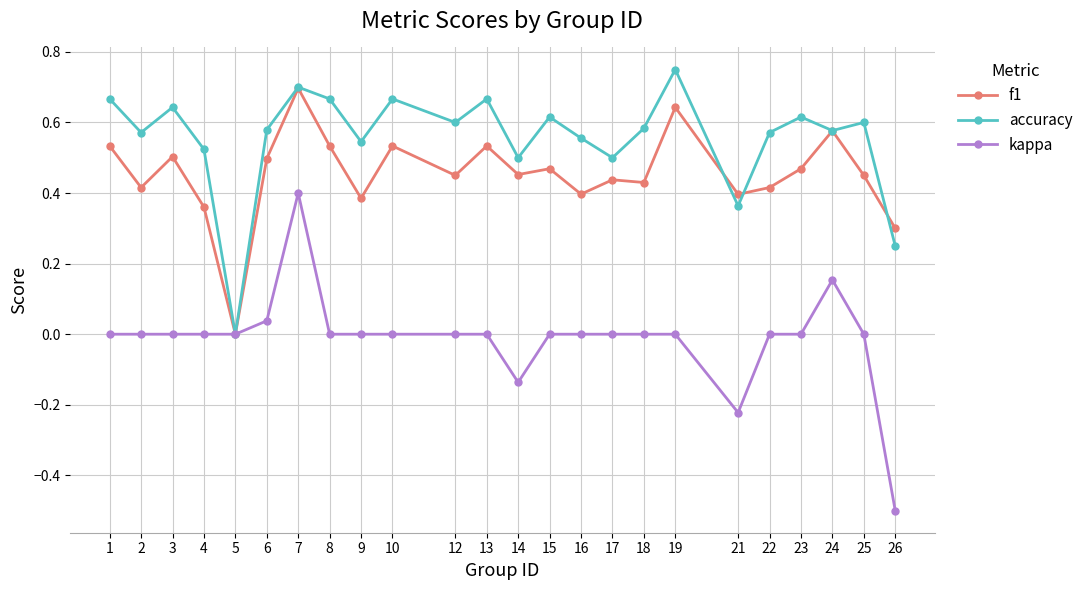

Which series has the widest spread of values?

kappa